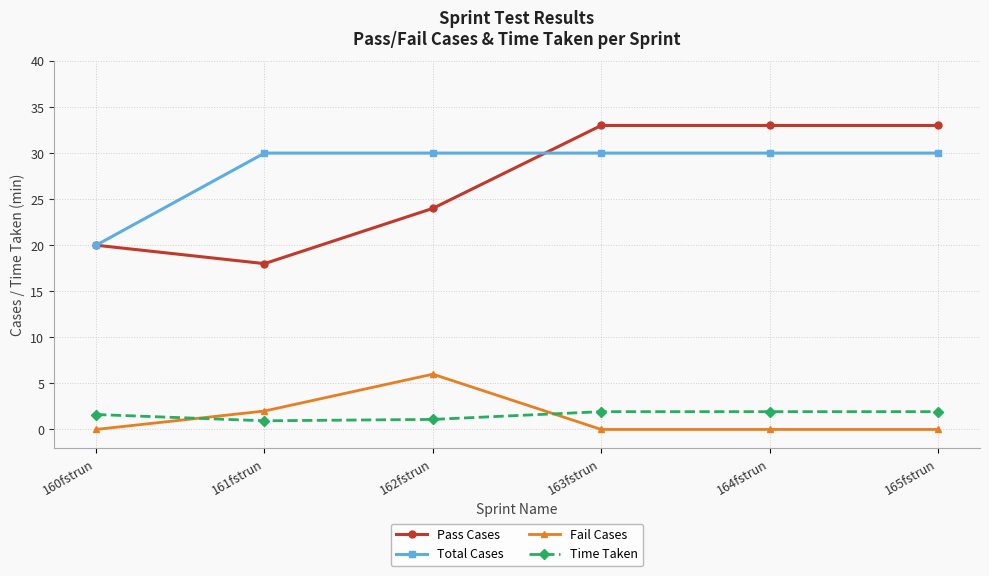

At which label does Fail Cases reach its peak?

162fstrun